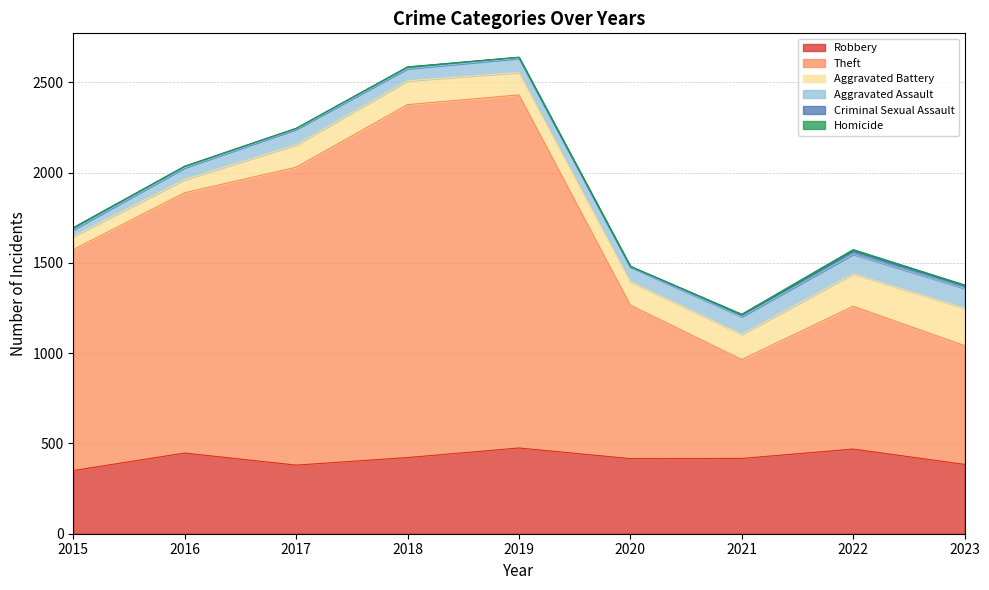

The Robbery series shows 197 at 2019. True or false?

False